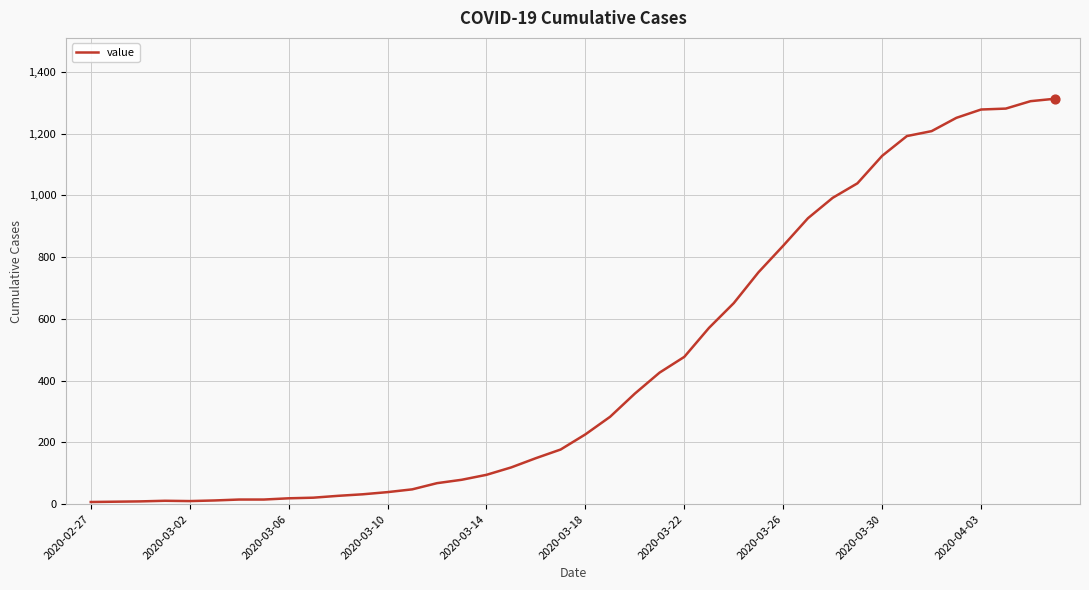

What is the greatest value displayed?

1313